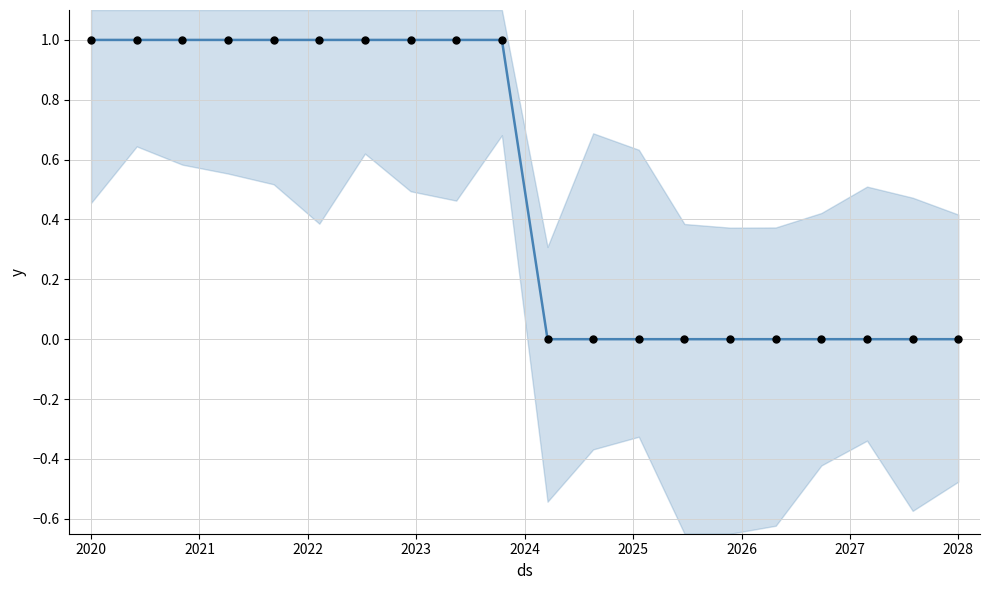

What are all the series names shown in the legend?

mean, observed